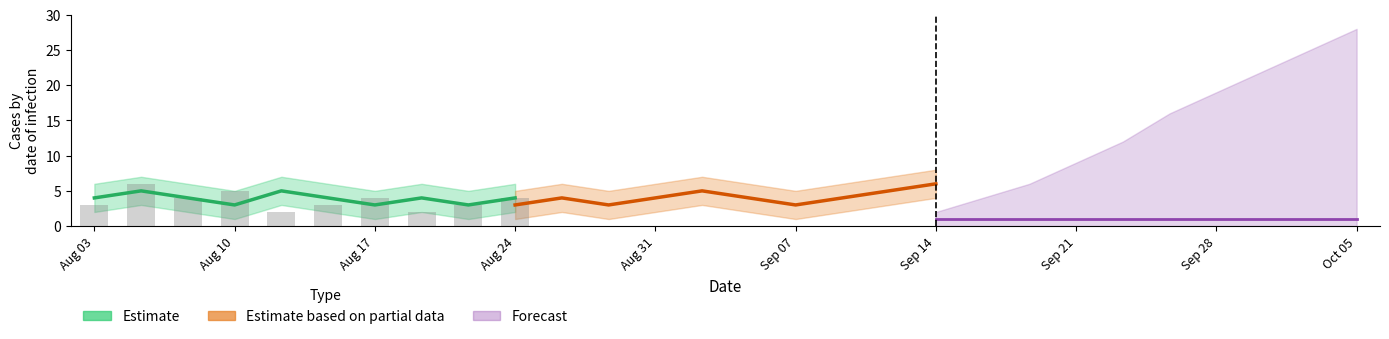

What is the minimum value for Forecast?

1